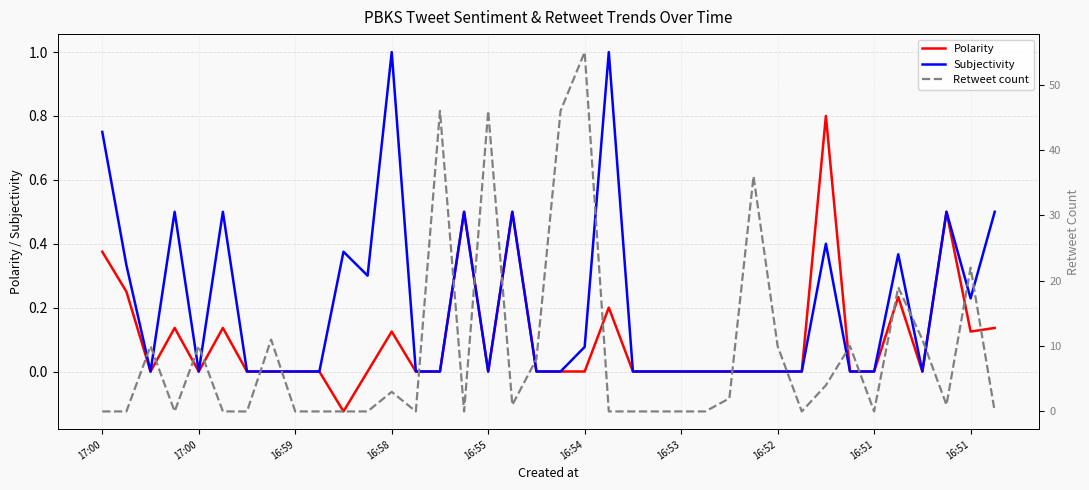

What is the total value across all series at 17?

2.0